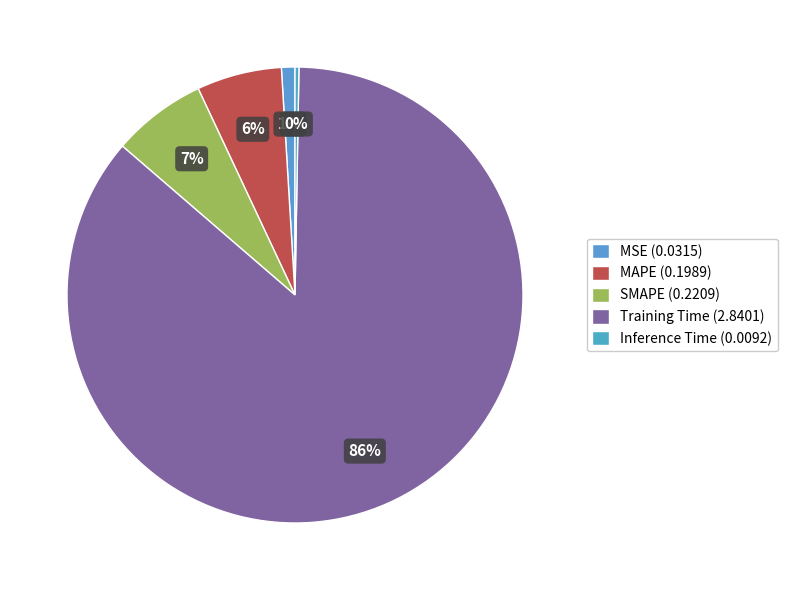

What is the largest slice in the pie chart?

Training Time